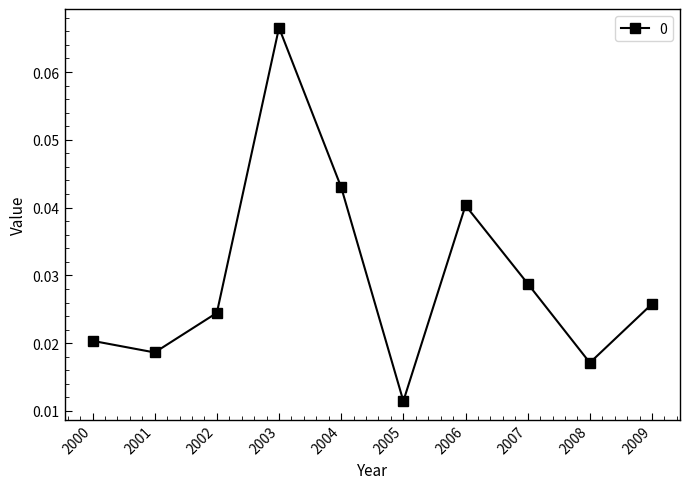

Where is the data nearest to the value 0?

2005